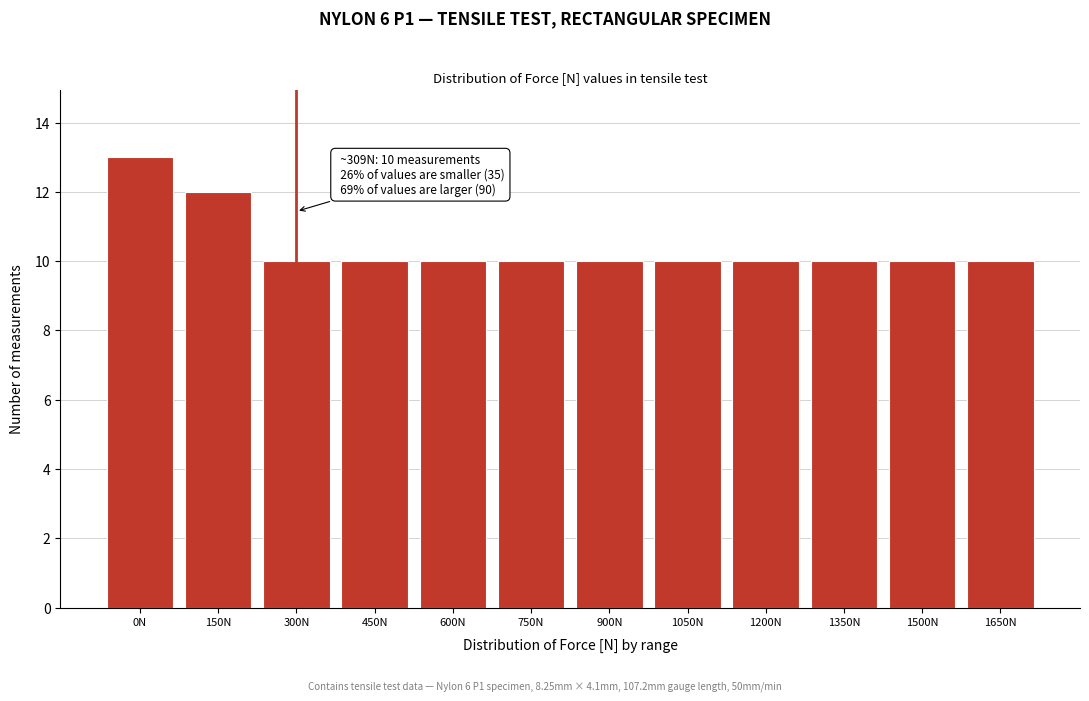

Reading left to right, list all the values displayed in this chart.

0N=13	150N=12	300N=10	450N=10	600N=10	750N=10	900N=10	1050N=10	1200N=10	1350N=10	1500N=10	1650N=10